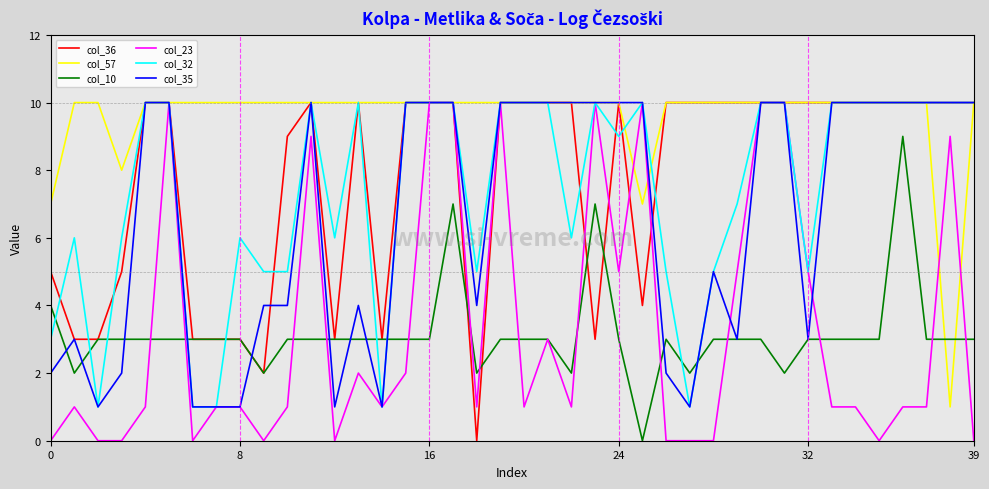

True or false: col_32 and col_10 intersect in this chart.

True